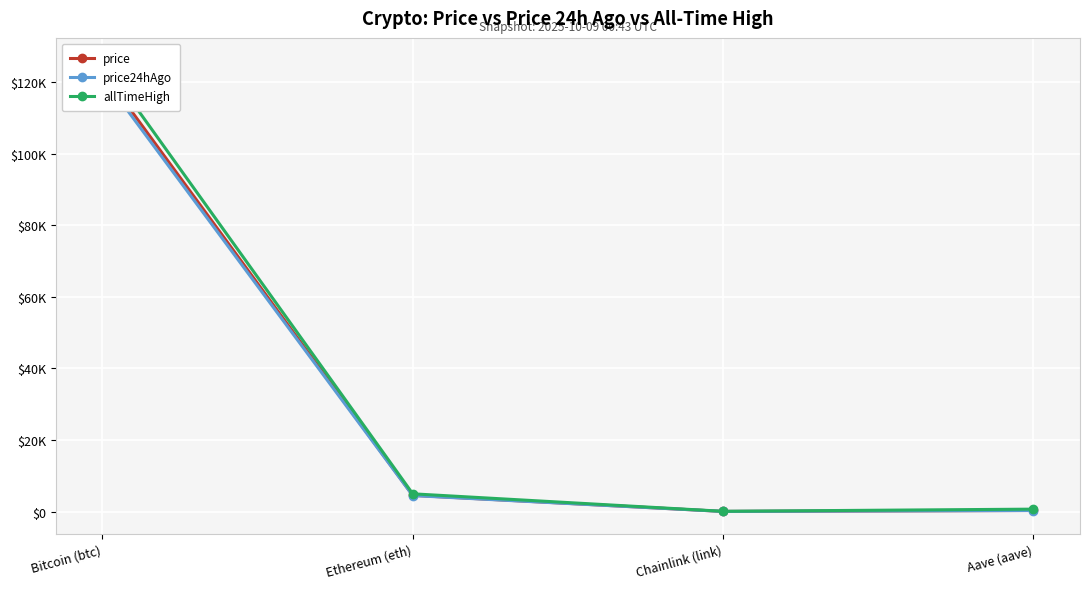

At which label is allTimeHigh closest to 63066?

Ethereum (eth)